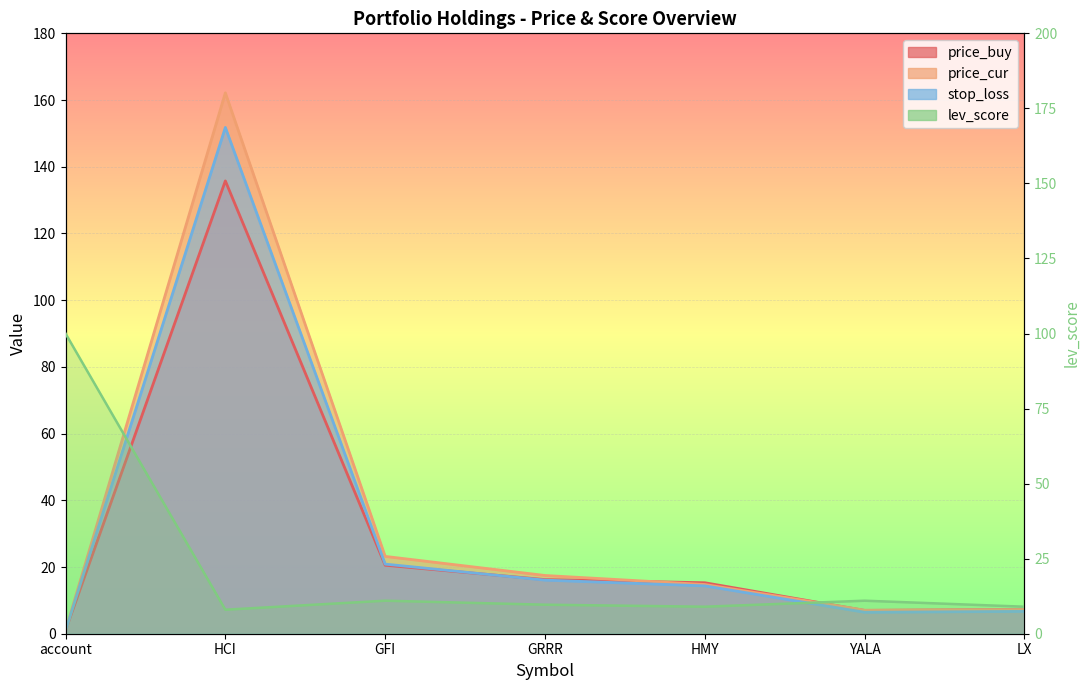

What is the difference between the second highest and second lowest values in the stop_loss series?

14.4